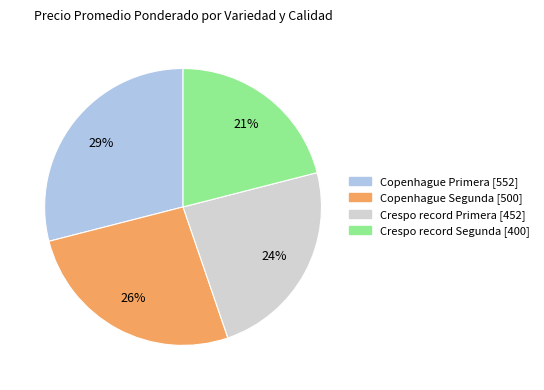

Does Crespo record Primera represent more than half of the total?

No